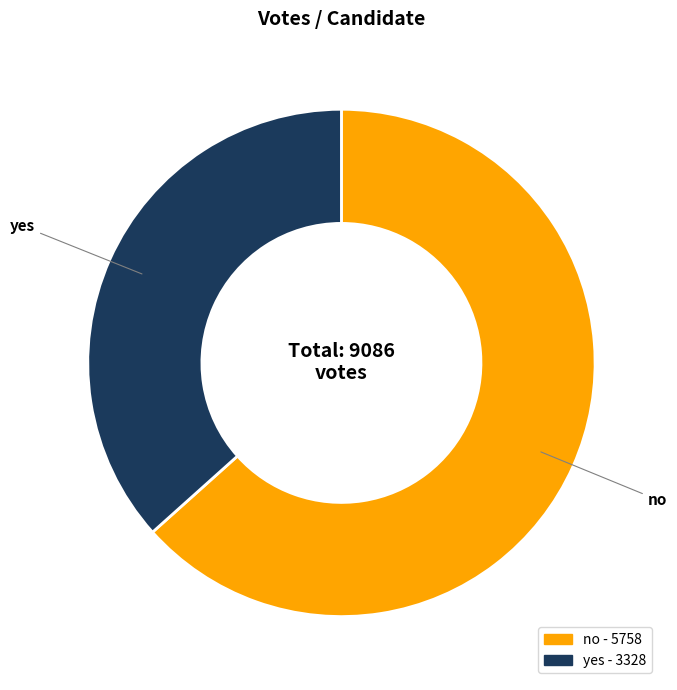

What is the ratio of the value at yes to the value at no?

0.6